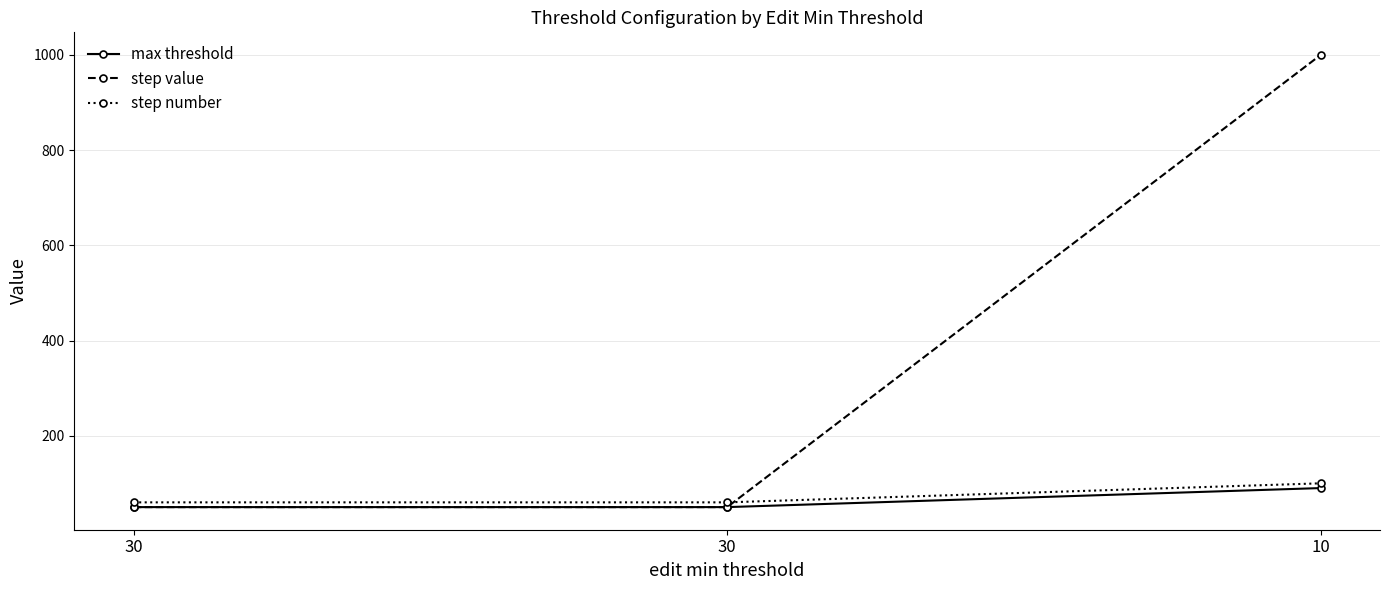

Which series has the largest range (max minus min)?

step value